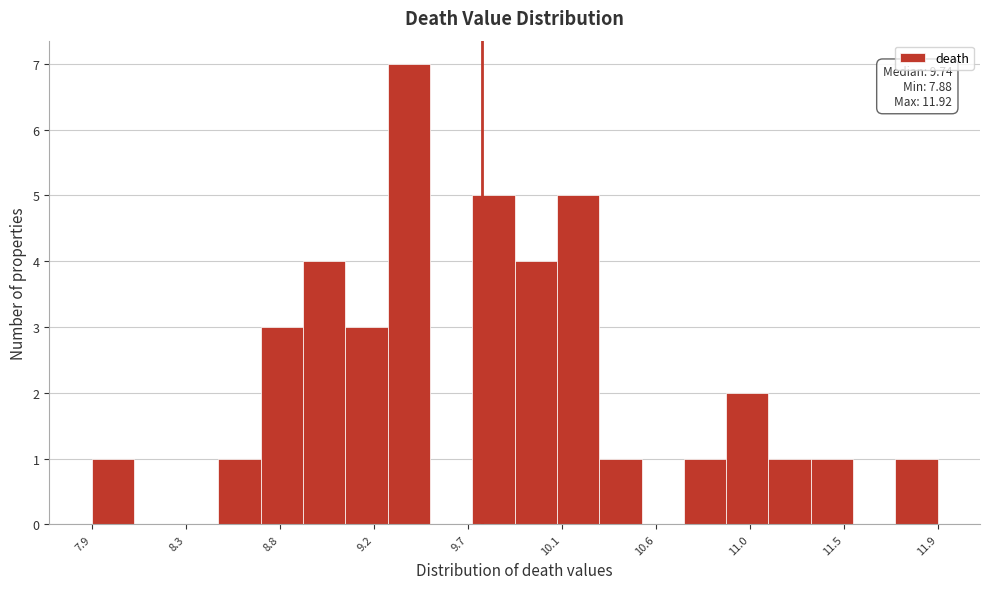

Which range on the x-axis has the tallest bar?

9.3 to 9.5